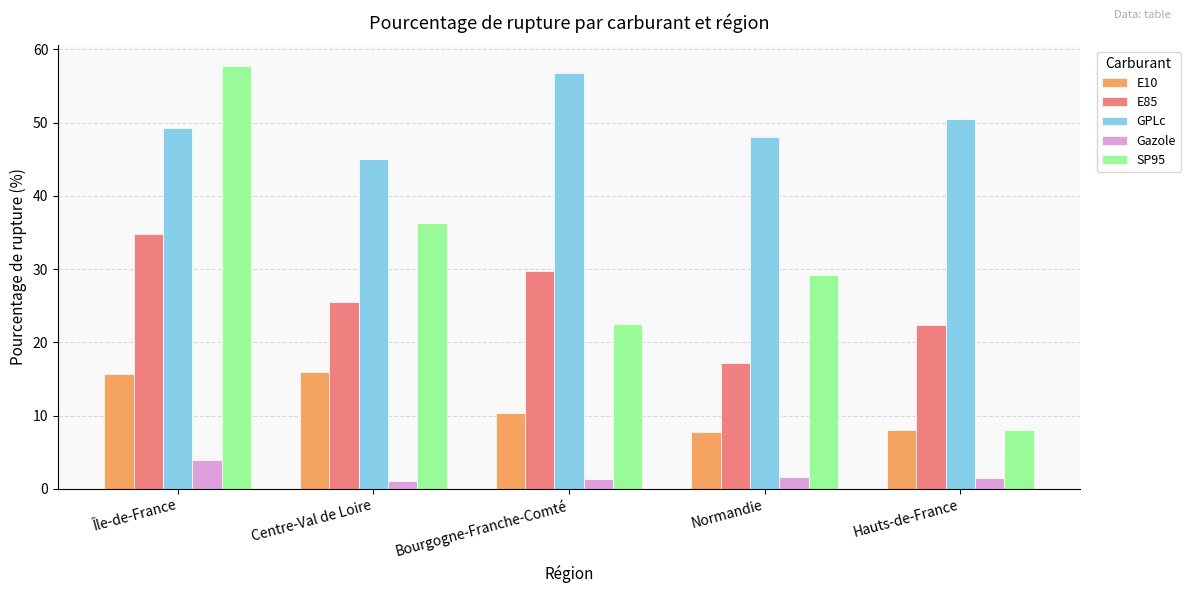

Which category has the lowest value in the E85 series?

Normandie